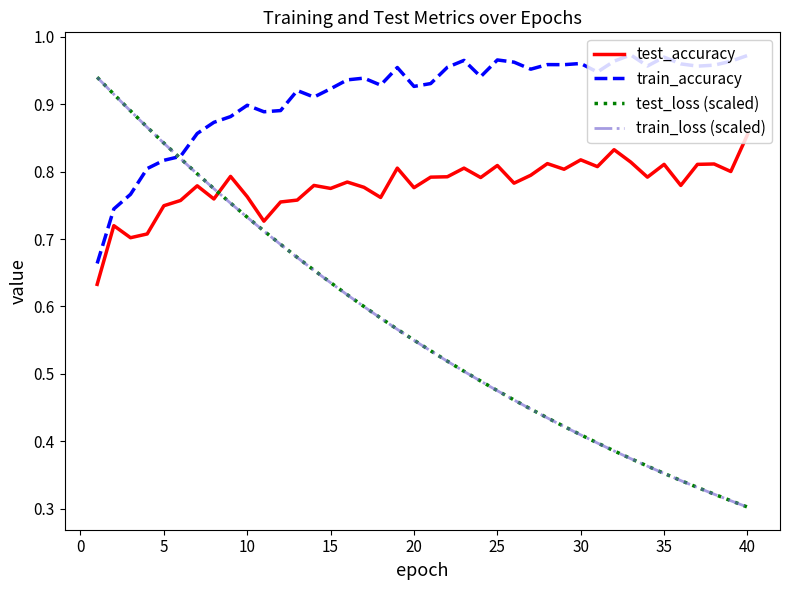

True or false: test_accuracy has more than 2 points higher than both neighbors.

True